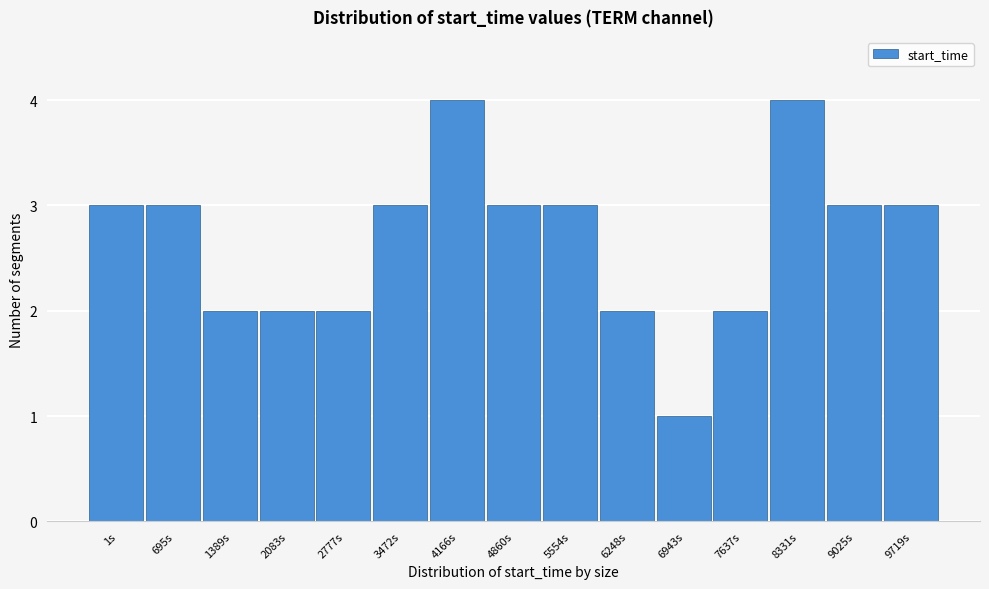

Reading left to right, extract all data points from this chart.

3	3	2	2	2	3	4	3	3	2	1	2	4	3	3